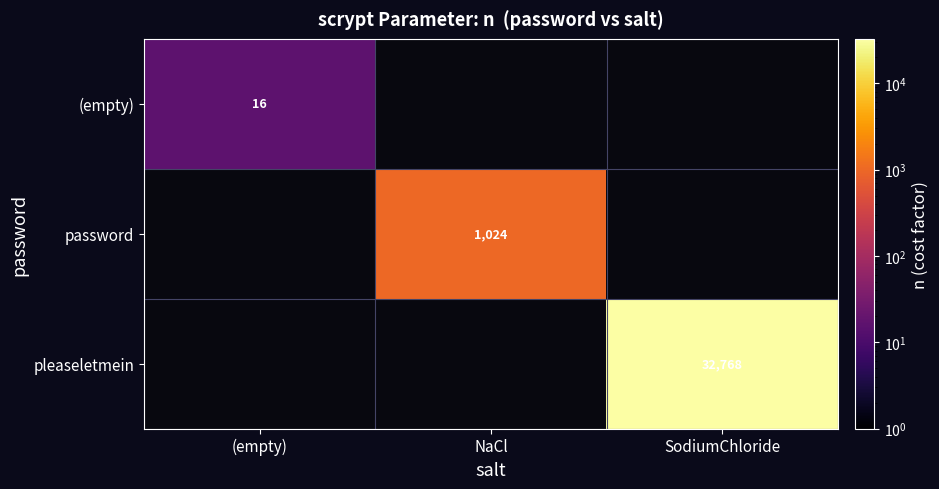

True or false: (empty) has a value of 16 at (empty).

True